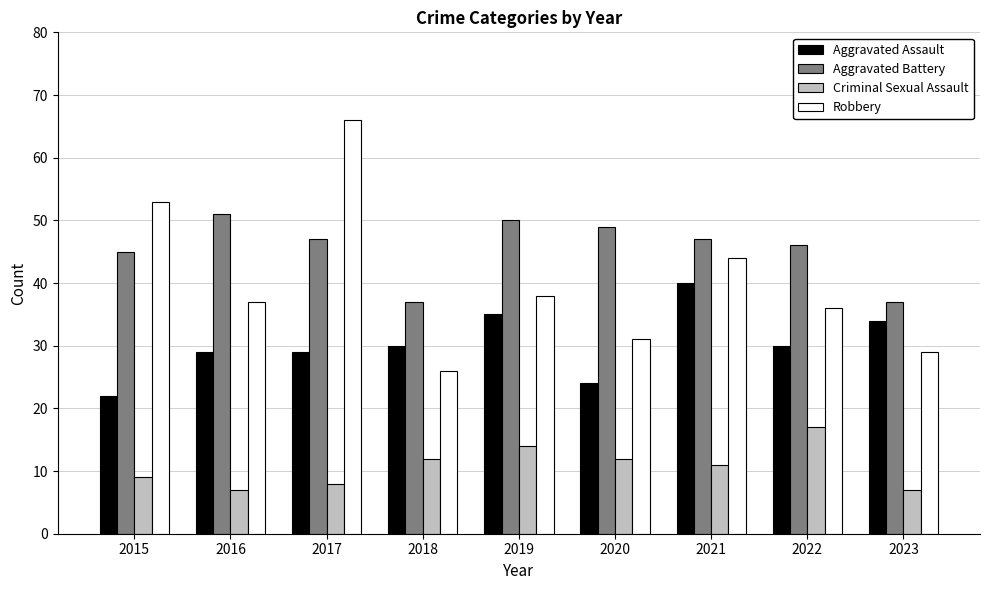

Reading left to right, what are all the values shown in this chart?

Aggravated Assault: 2015=22	2016=29	2017=29	2018=30	2019=35	2020=24	2021=40	2022=30	2023=34
Aggravated Battery: 2015=45	2016=51	2017=47	2018=37	2019=50	2020=49	2021=47	2022=46	2023=37
Criminal Sexual Assault: 2015=9	2016=7	2017=8	2018=12	2019=14	2020=12	2021=11	2022=17	2023=7
Robbery: 2015=53	2016=37	2017=66	2018=26	2019=38	2020=31	2021=44	2022=36	2023=29